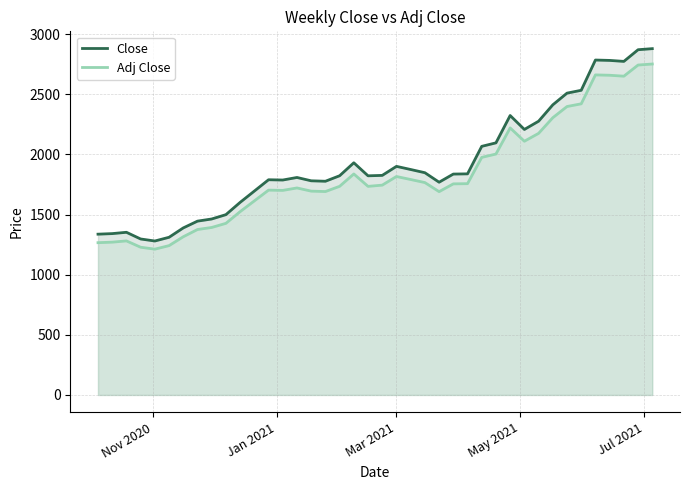

What is the greatest value displayed?

2879.2